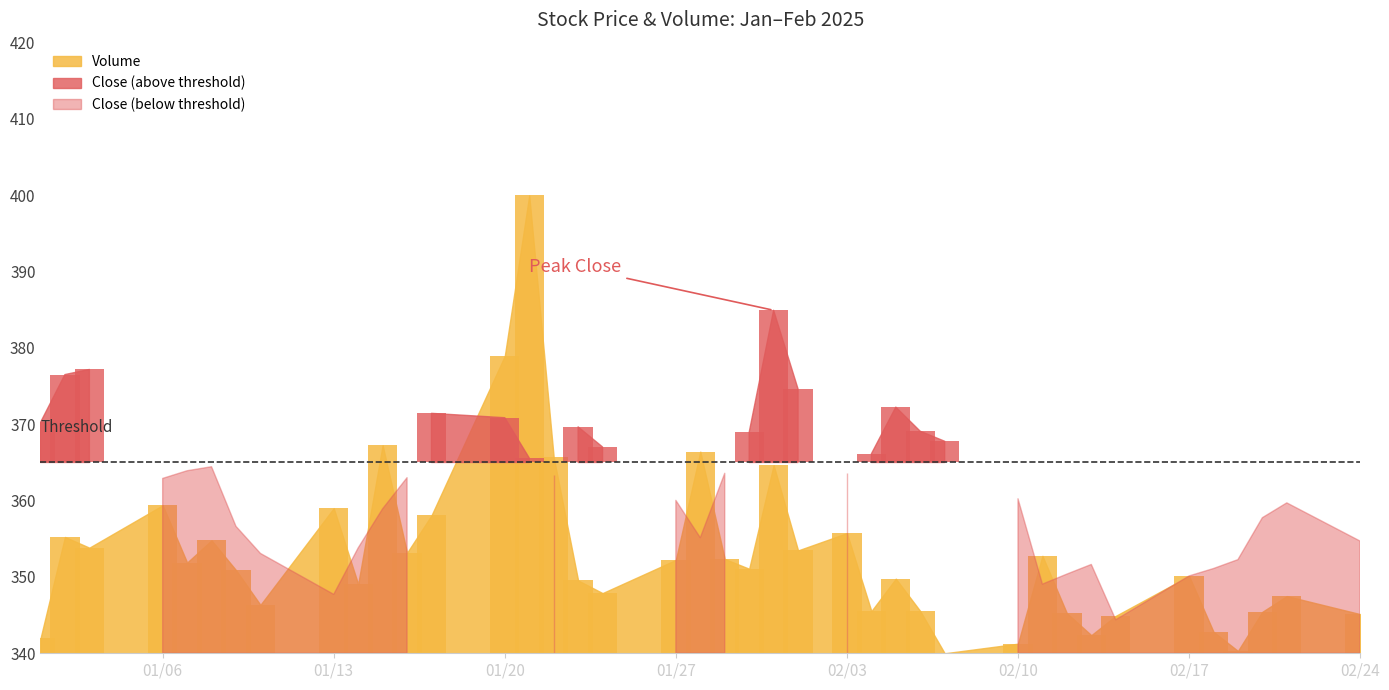

What is the change in value from 2025-01-21 to 2025-02-21?

-52.5